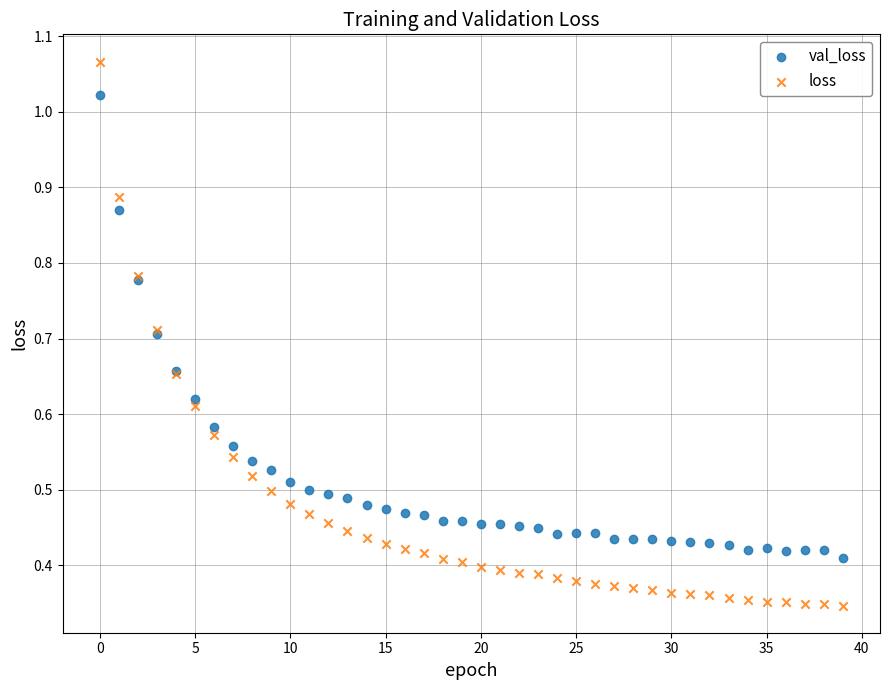

Which series has the widest spread of Y values?

loss